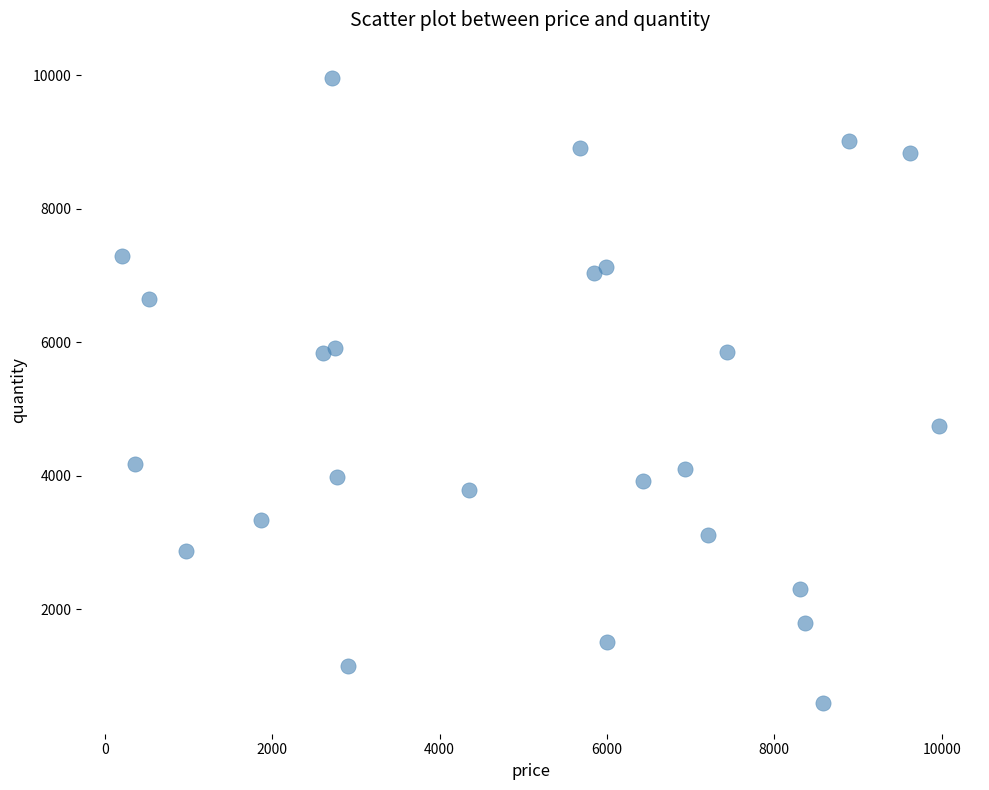

Count the number of points in this scatter plot.

25